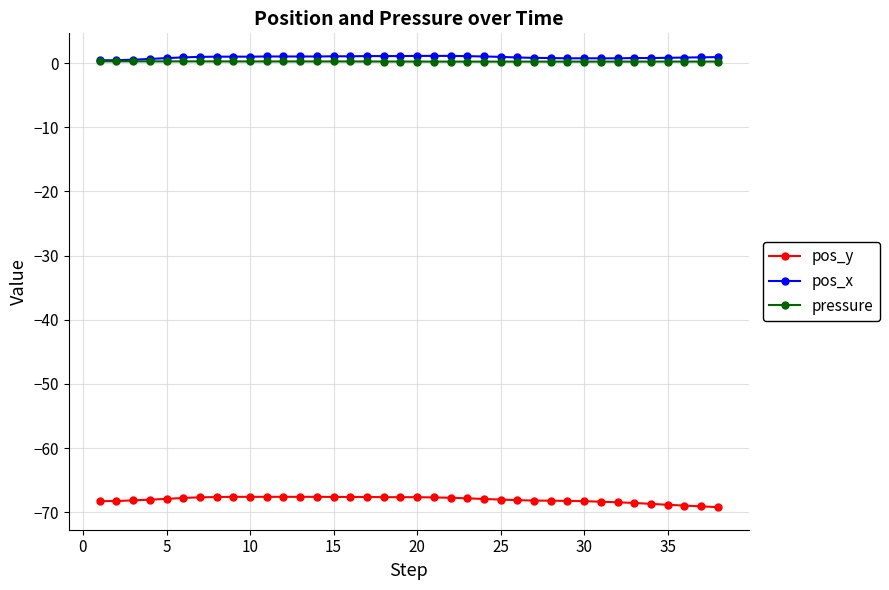

True or false: pressure has more than 1 interior local peaks.

True